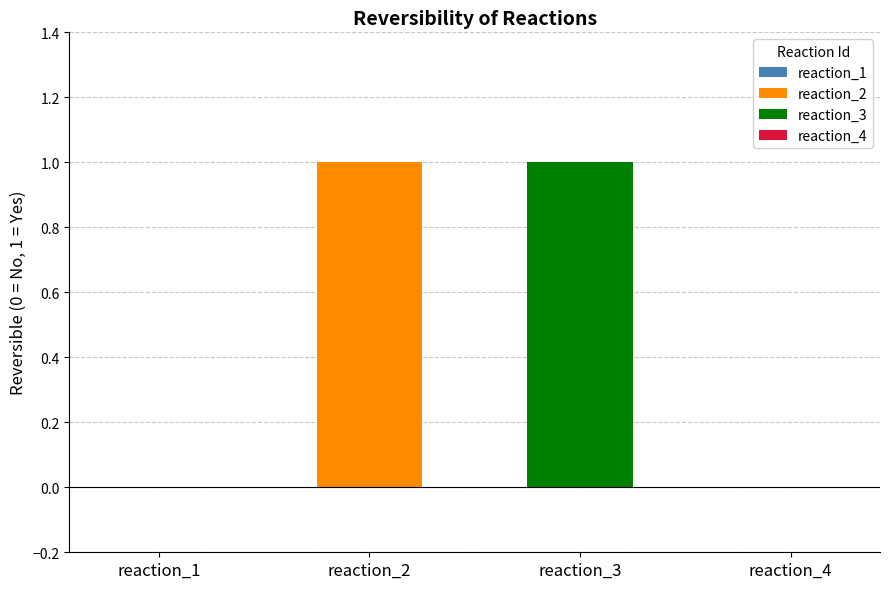

Which has a higher value, reaction_3 or reaction_2?

reaction_3